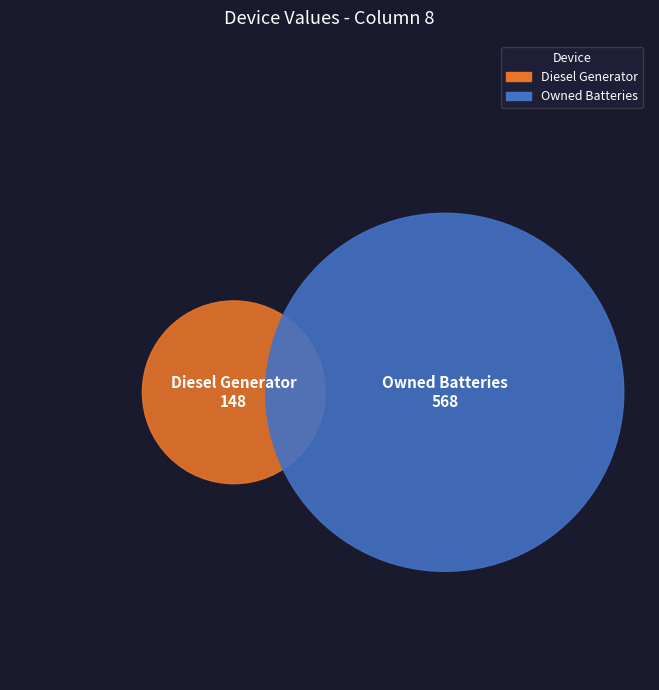

What percentage is the Owned Batteries slice, to the nearest percent?

79%